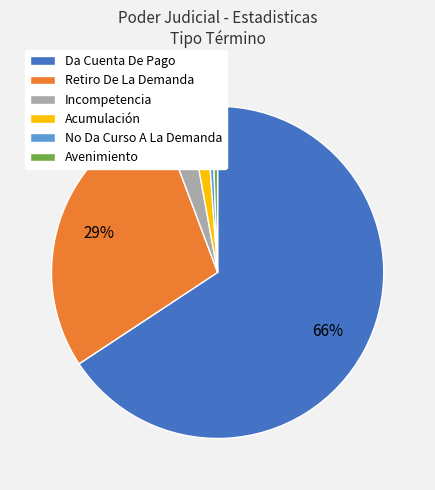

Is the sum of Incompetencia and No Da Curso A La Demanda greater than half?

No